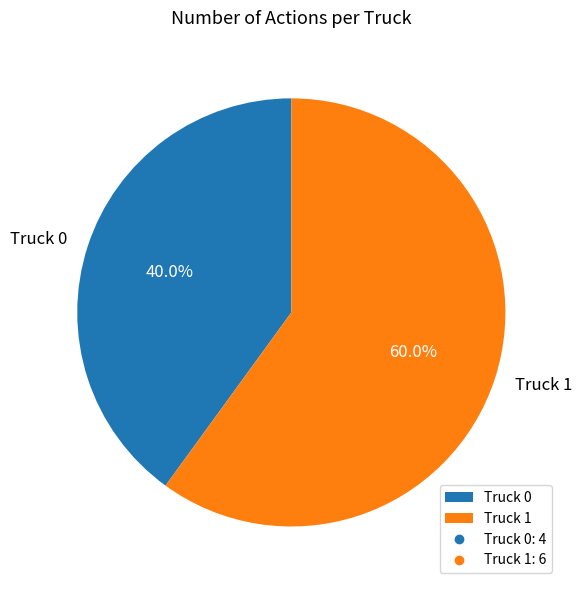

Count the number of slices in the pie.

2